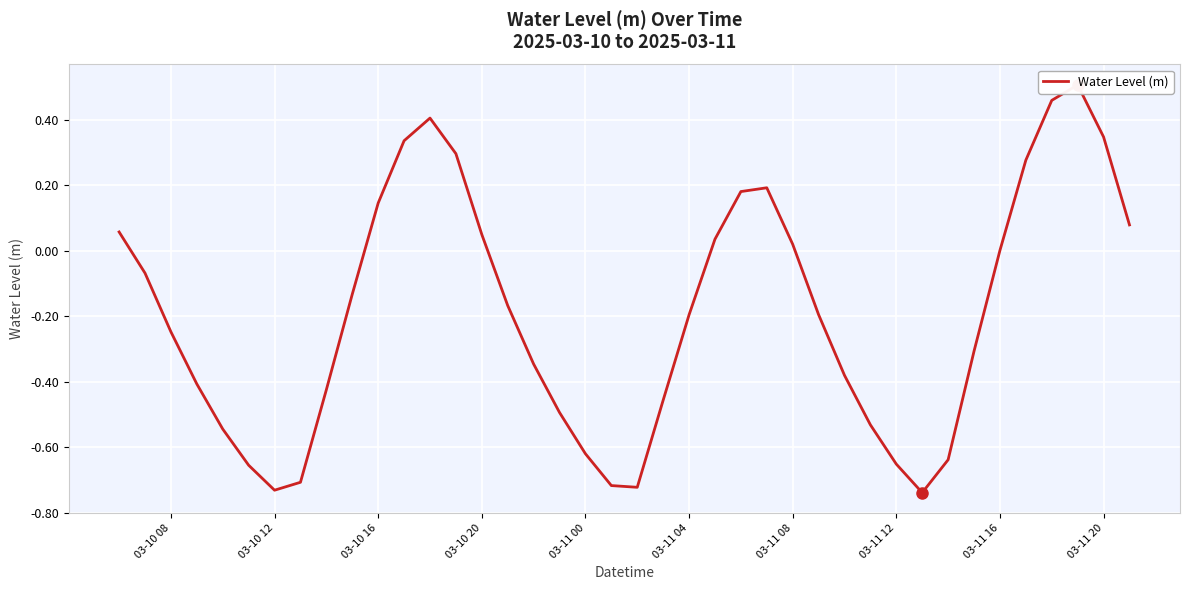

Reading left to right, transcribe all the data shown in this chart.

0.1	-0.1	-0.2	-0.4	-0.5	-0.7	-0.7	-0.7	-0.4	-0.1	0.1	0.3	0.4	0.3	0.0	-0.2	-0.3	-0.5	-0.6	-0.7	-0.7	-0.5	-0.2	0.0	0.2	0.2	0.0	-0.2	-0.4	-0.5	-0.7	-0.7	-0.6	-0.3	0.0	0.3	0.5	0.5	0.3	0.1